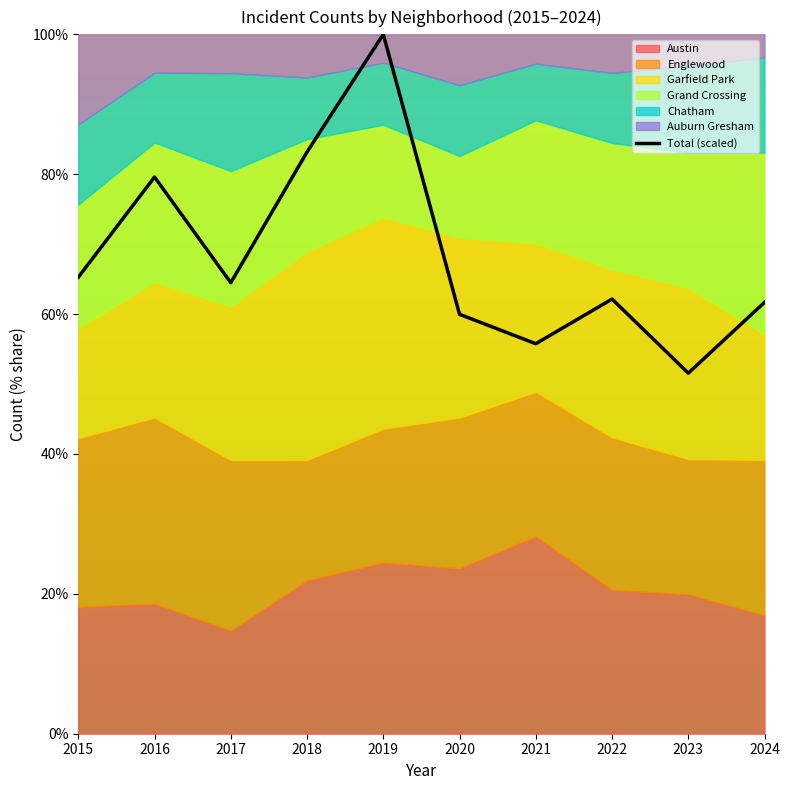

How many interior local valleys (lower than both neighbors) does the data have?

3